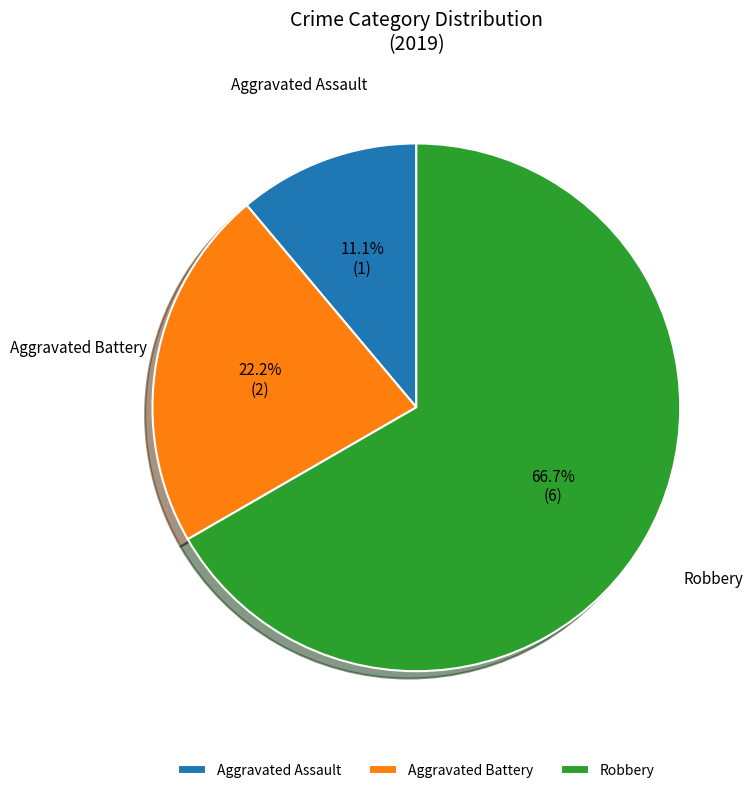

Which has a higher value, Aggravated Assault or Robbery?

Robbery